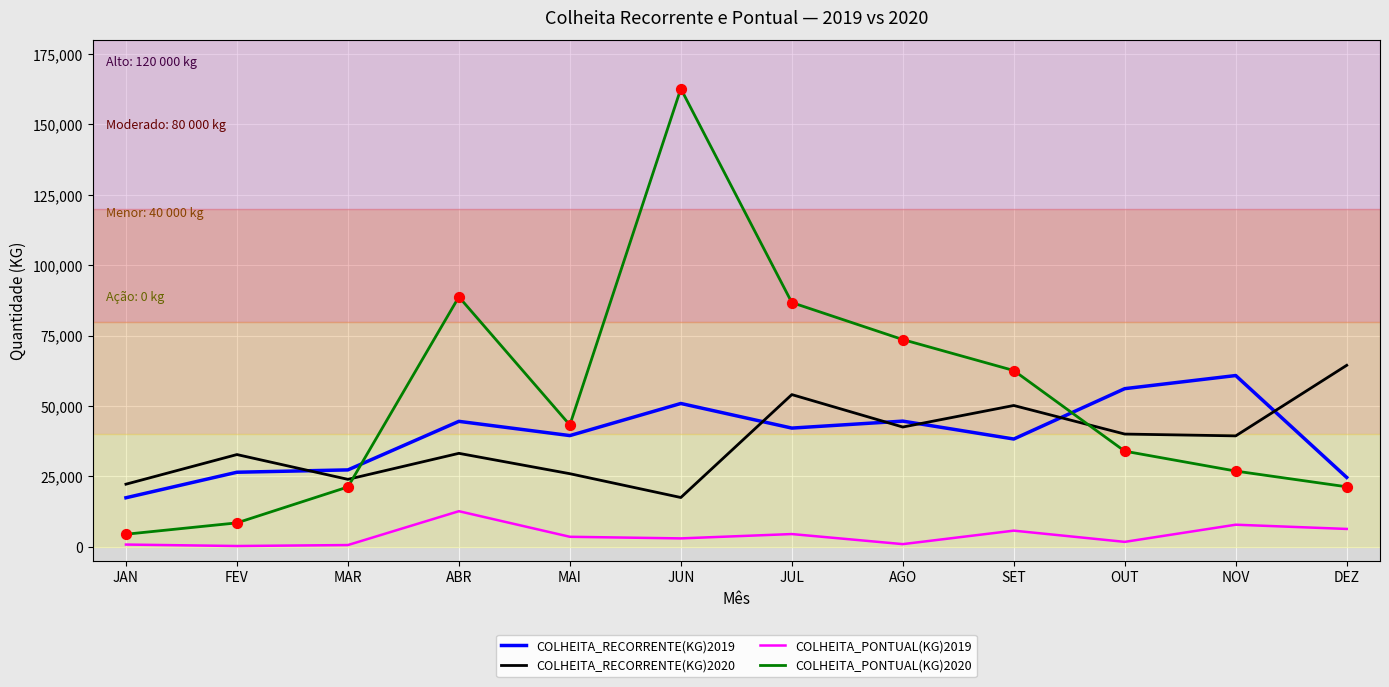

Which series has the largest total across all categories?

COLHEITA_PONTUAL(KG)2020